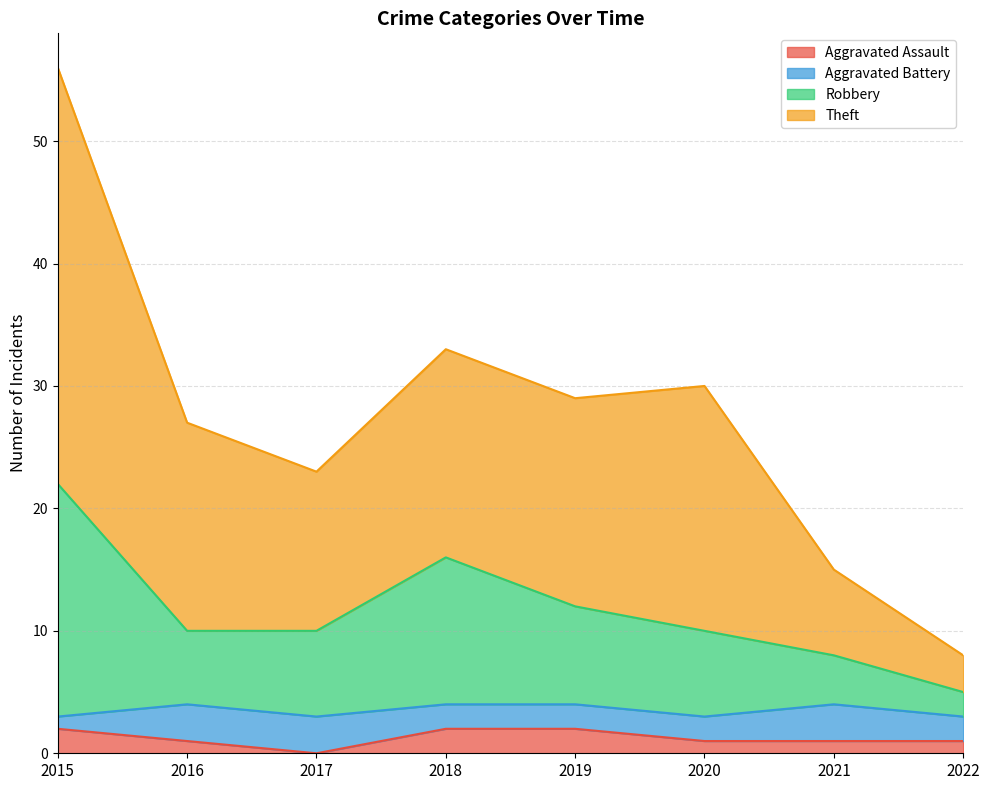

At which category is the sum across all series the highest?

2015